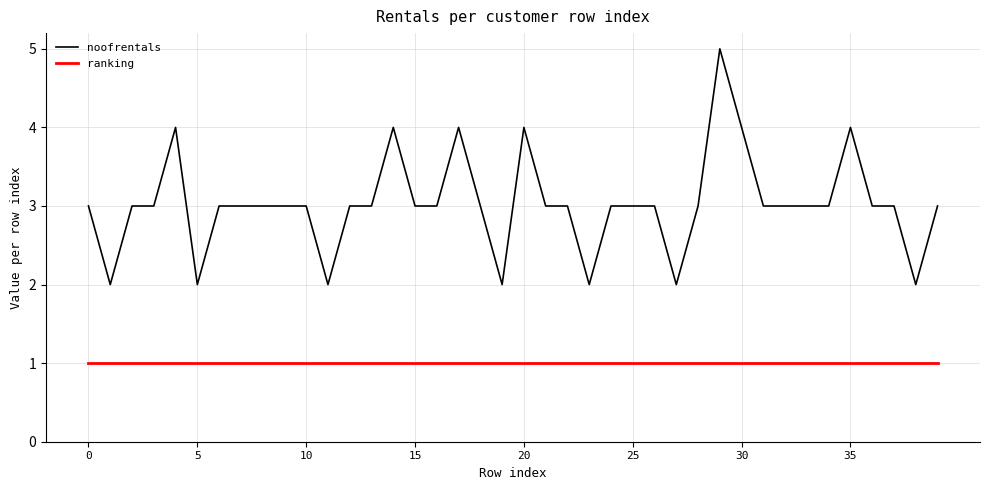

True or false: ranking and noofrentals intersect in this chart.

False